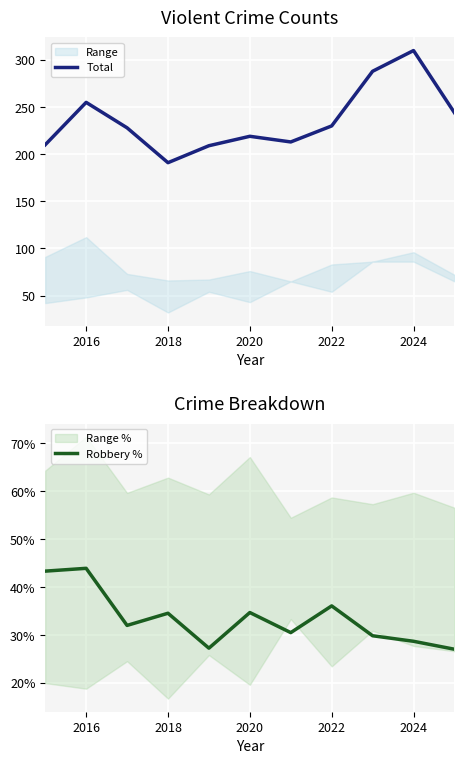

True or false: Robbery % has more than 1 points higher than both neighbors.

True